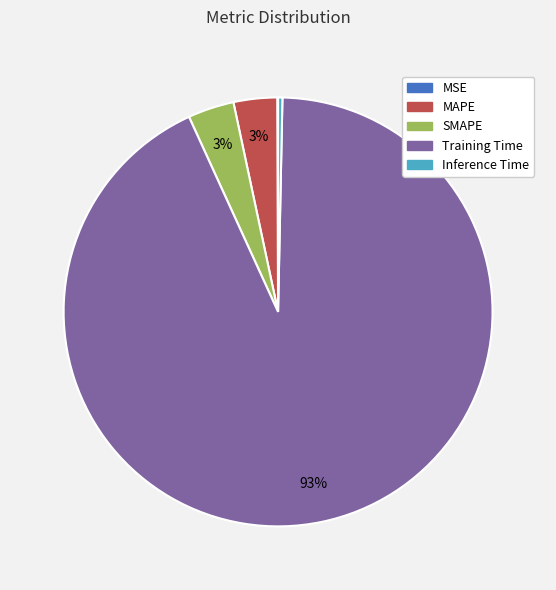

The SMAPE slice represents 3% of the pie. True or false?

True